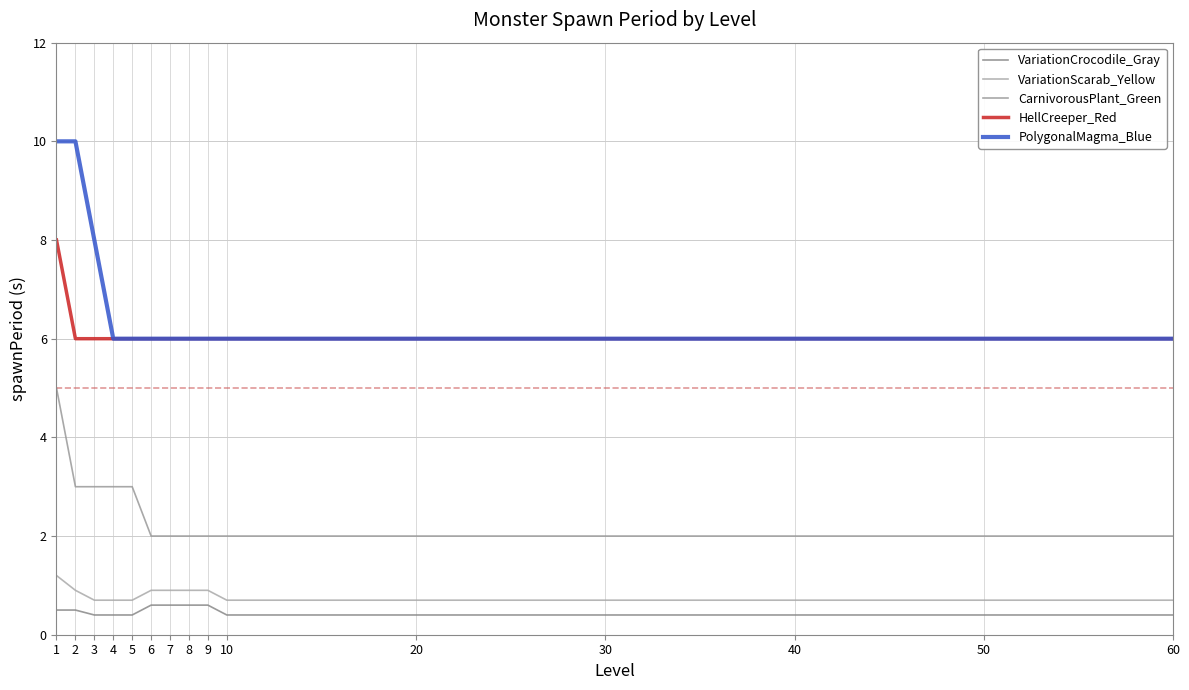

What are all the series names shown in the legend?

VariationCrocodile_Gray, VariationScarab_Yellow, CarnivorousPlant_Green, HellCreeper_Red, PolygonalMagma_Blue